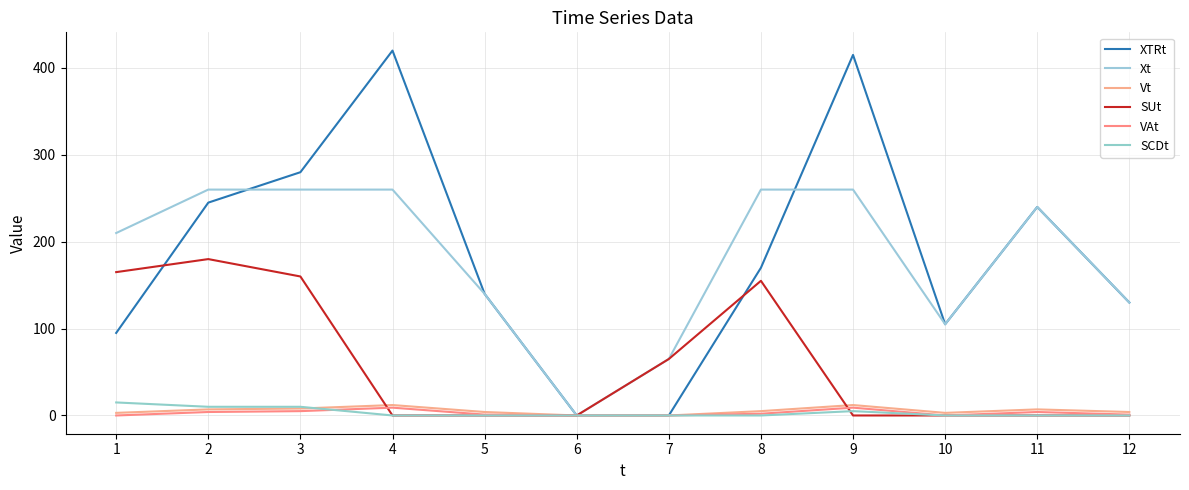

Rank the categories by XTRt value from lowest to highest.

6, 7, 1, 10, 12, 5, 8, 11, 2, 3, 9, 4